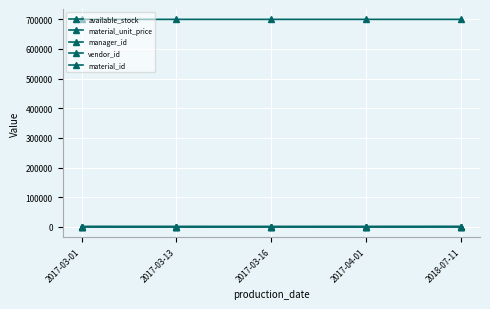

What is the difference between the highest and lowest values at 2017-03-13?

699958